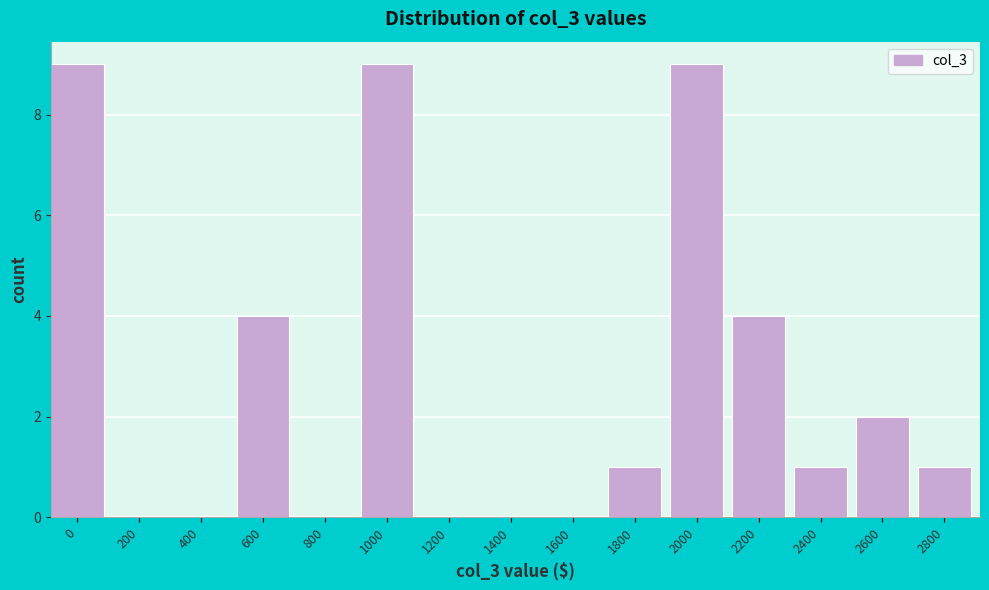

Reading left to right, transcribe all the data shown in this chart.

0=9	200=0	400=0	600=4	800=0	1000=9	1200=0	1400=0	1600=0	1800=1	2000=9	2200=4	2400=1	2600=2	2800=1